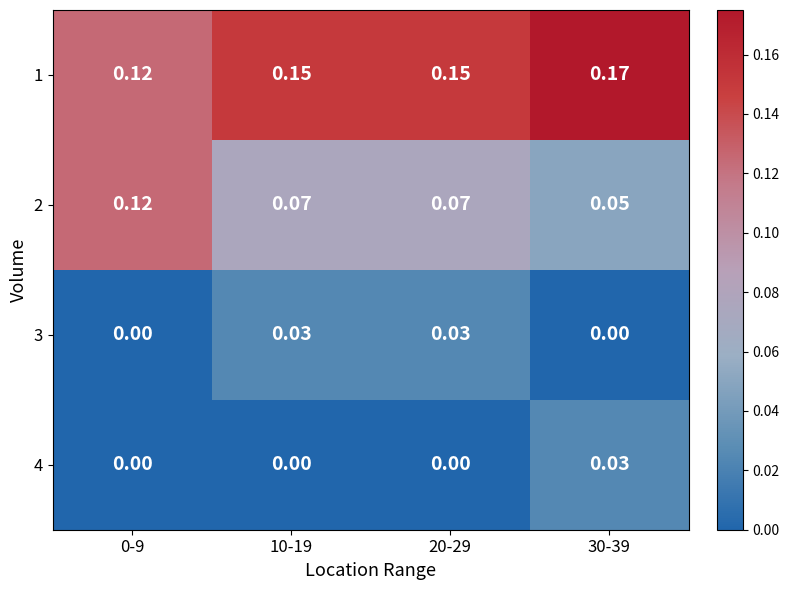

Is the value of 4 at 0-9 greater than the value of 2 at 10-19?

No